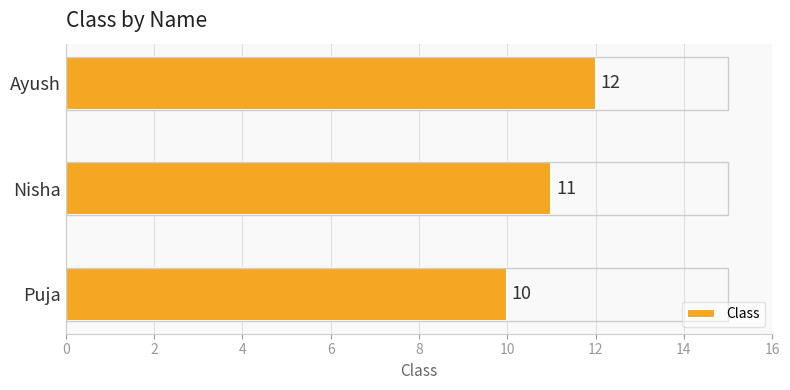

Count the values in the range 10 to 12.

3